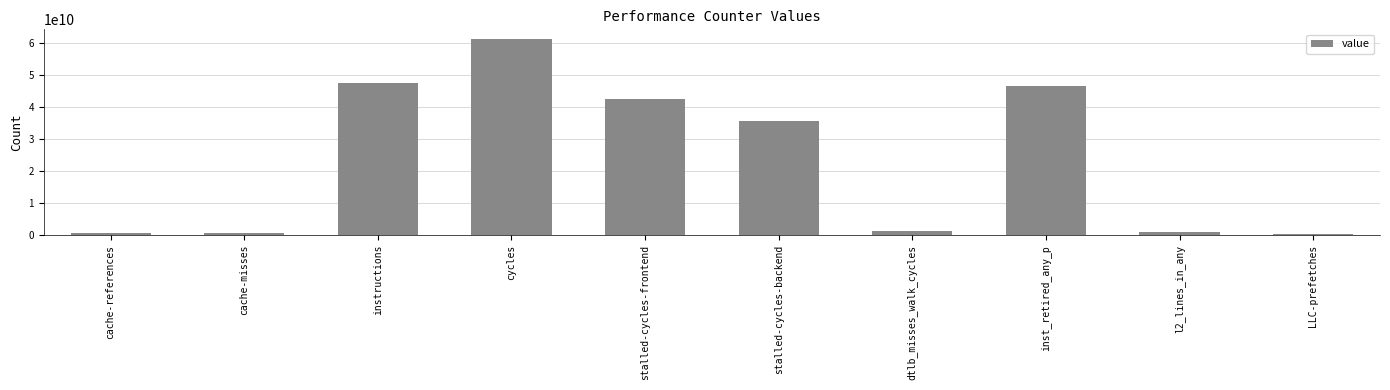

How many series are shown in this chart?

1